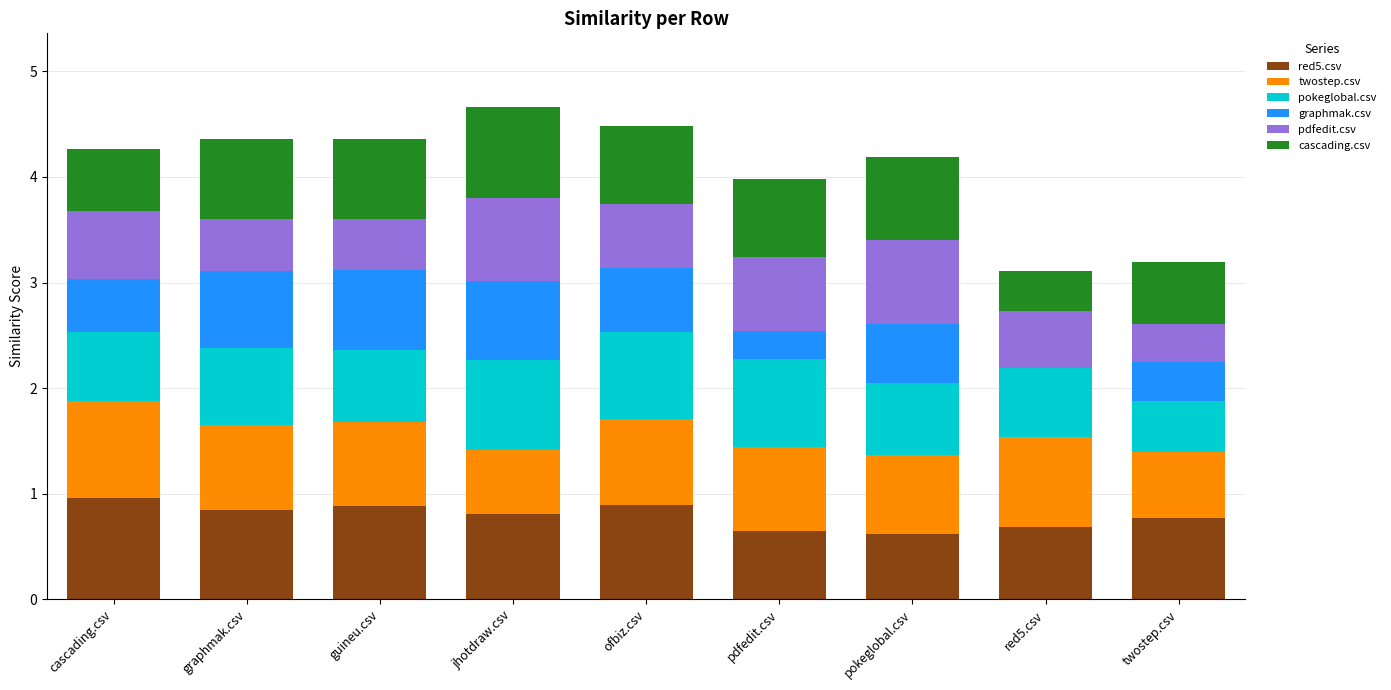

What is the highest value of the red5.csv series?

1.0